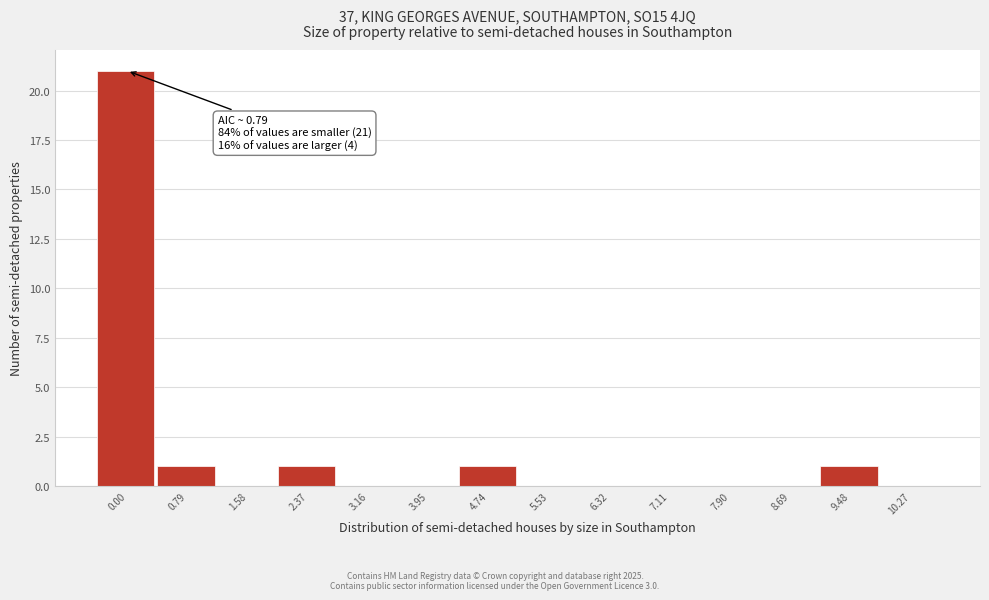

Reading right to left, list all the values displayed in this chart.

10.27=0	9.48=1	8.69=0	7.90=0	7.11=0	6.32=0	5.53=0	4.74=1	3.95=0	3.16=0	2.37=1	1.58=0	0.79=1	0.00=21